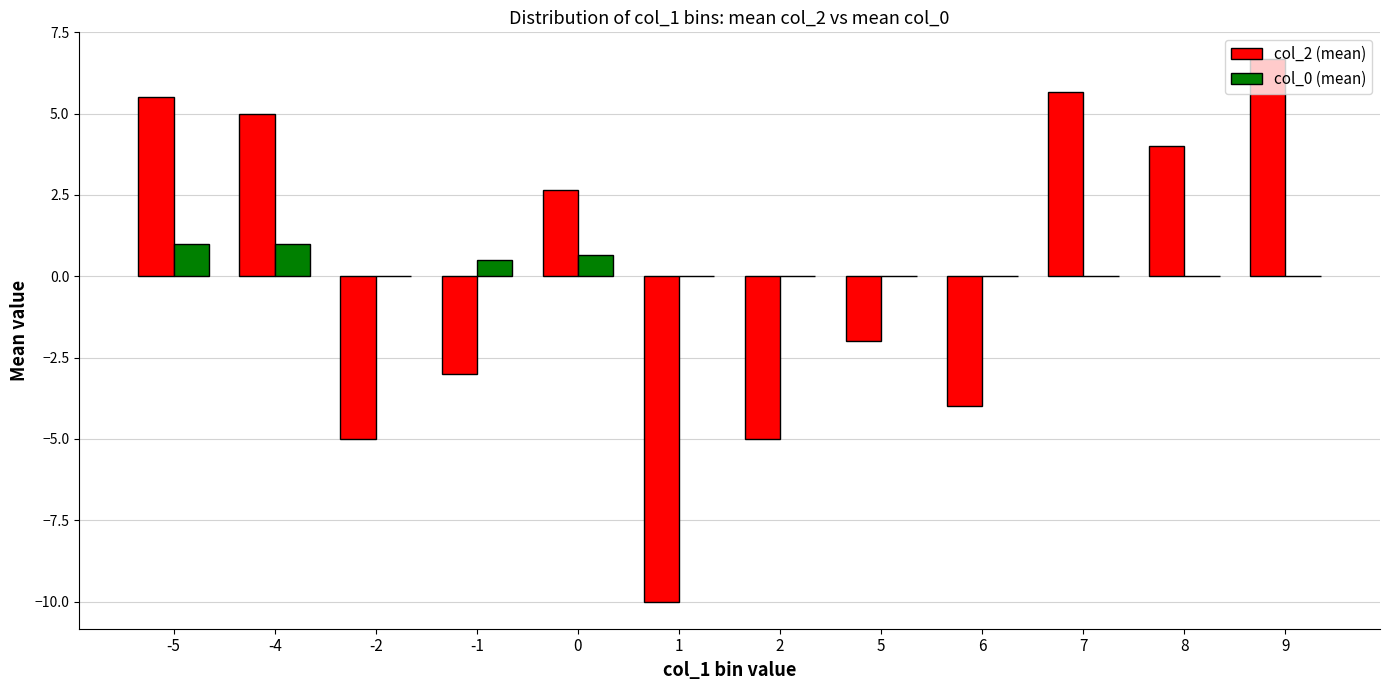

Is the value of col_0 (mean) at -4 greater than the value of col_2 (mean) at 7?

No